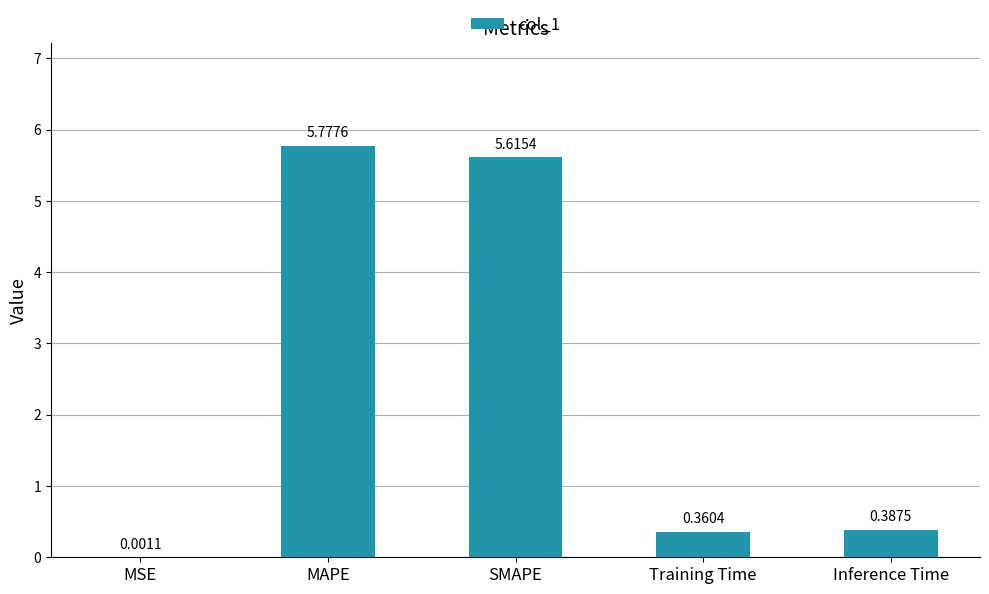

What is the change in value from MSE to MAPE?

+5.8